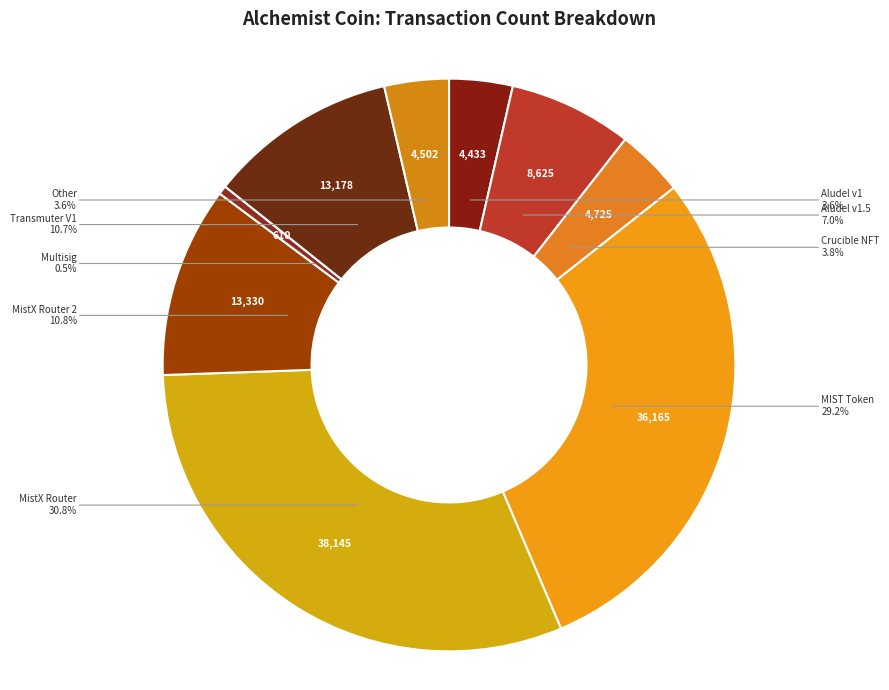

Is there a majority slice in this chart?

No